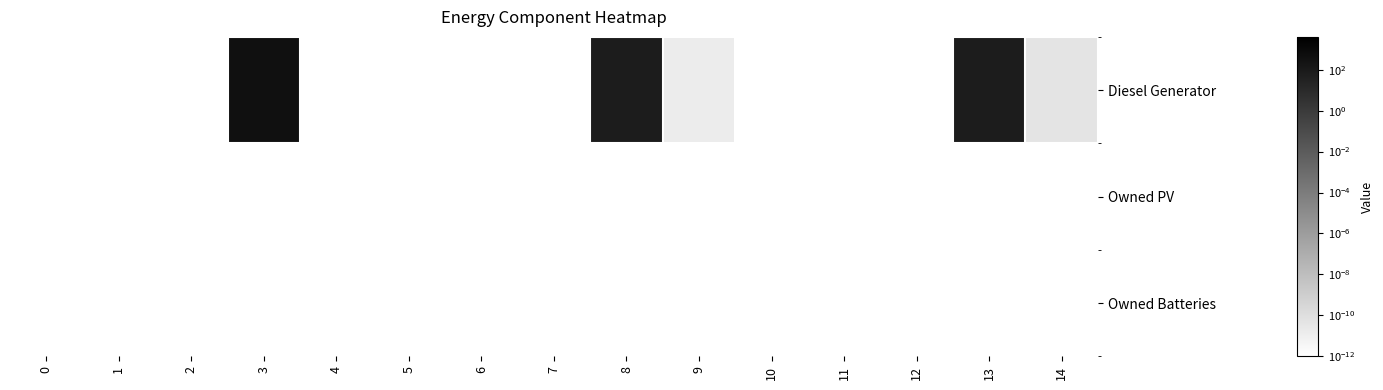

Reading right to left, list all the values displayed in this chart.

Diesel Generator: 14=0.0	13=77.0	12=0.0	11=0.0	10=0.0	9=0.0	8=77.0	7=0.0	6=0.0	5=0.0	4=0.0	3=400.0	2=0.0	1=0.0	0=0.0
Owned PV: 14=0.0	13=0.0	12=0.0	11=0.0	10=0.0	9=0.0	8=0.0	7=0.0	6=0.0	5=0.0	4=0.0	3=0.0	2=0.0	1=0.0	0=0.0
Owned Batteries: 14=0.0	13=0.0	12=0.0	11=0.0	10=0.0	9=0.0	8=0.0	7=0.0	6=0.0	5=0.0	4=0.0	3=0.0	2=0.0	1=0.0	0=0.0